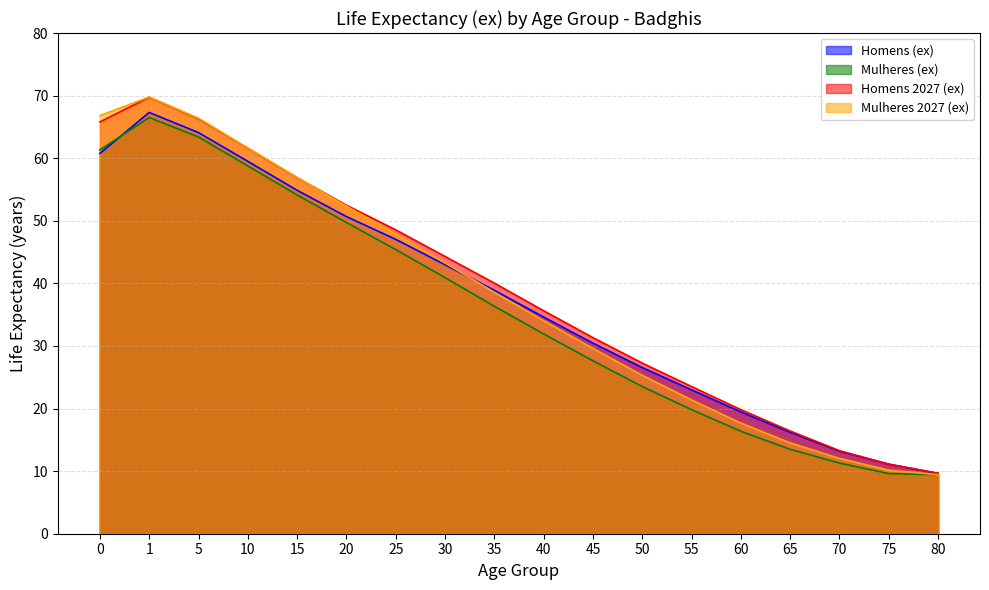

List the series in order of their peak value, highest first.

Mulheres 2027 (ex), Homens 2027 (ex), Homens (ex), Mulheres (ex)